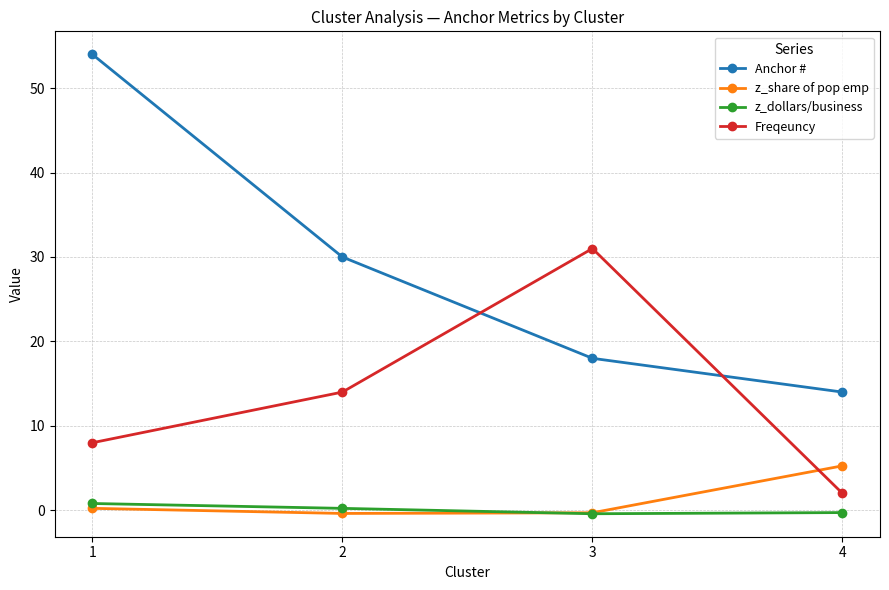

List the labels in order of Freqeuncy value, largest first.

3, 2, 1, 4